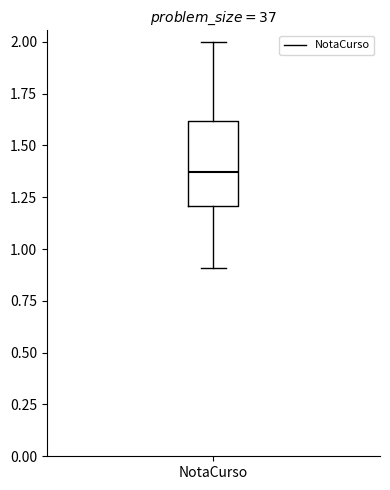

Transcribe this box plot: give where the median line is, the range the box spans, and where the two whiskers end, as read against the y-axis. The values are not printed on the chart, so give them approximately, as read against the axis.

median 1.35, box 1.20 to 1.60, whiskers 0.90 to 2.00